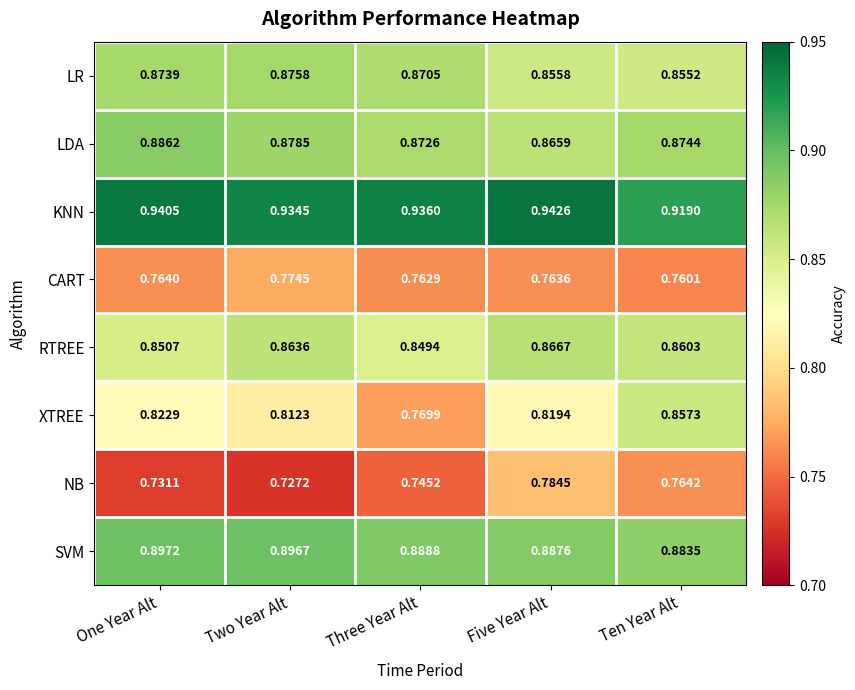

At Five Year Alt, list the series in order from smallest to largest.

CART, NB, XTREE, LR, LDA, RTREE, SVM, KNN